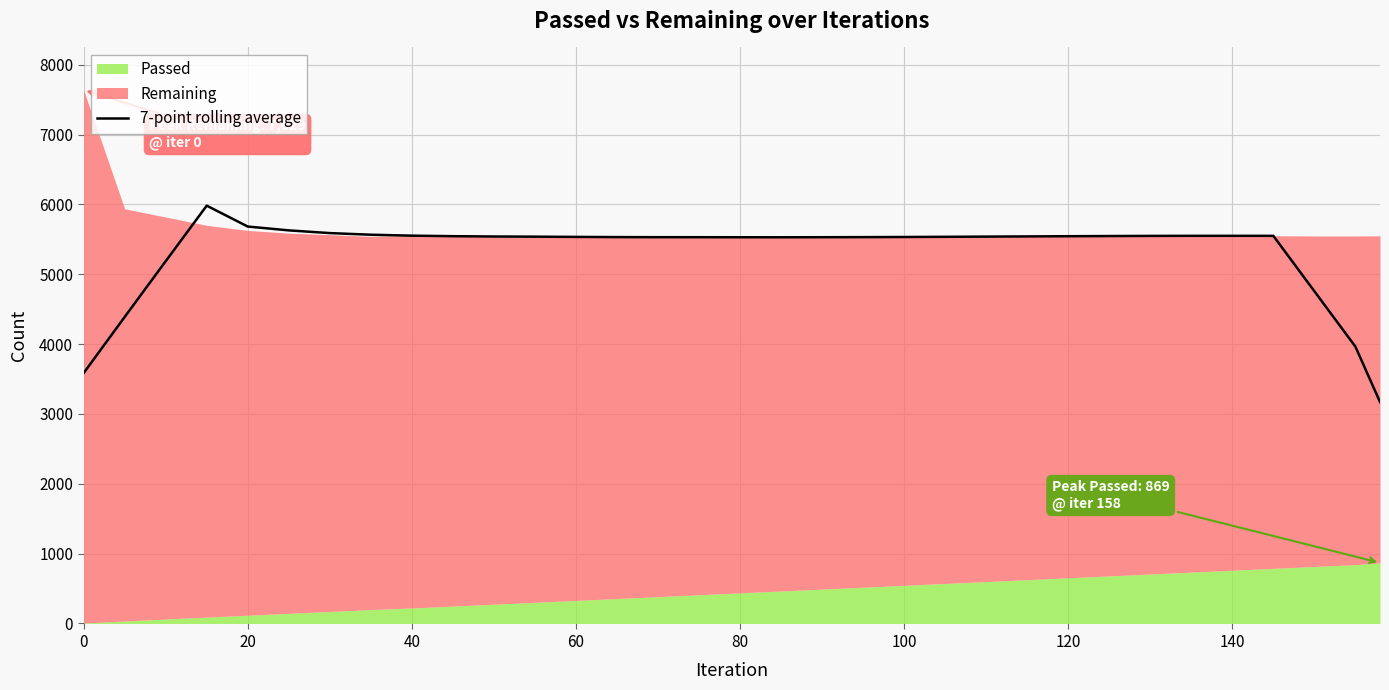

Is it true that 7-point rolling average equals 3584.6 at 0?

True